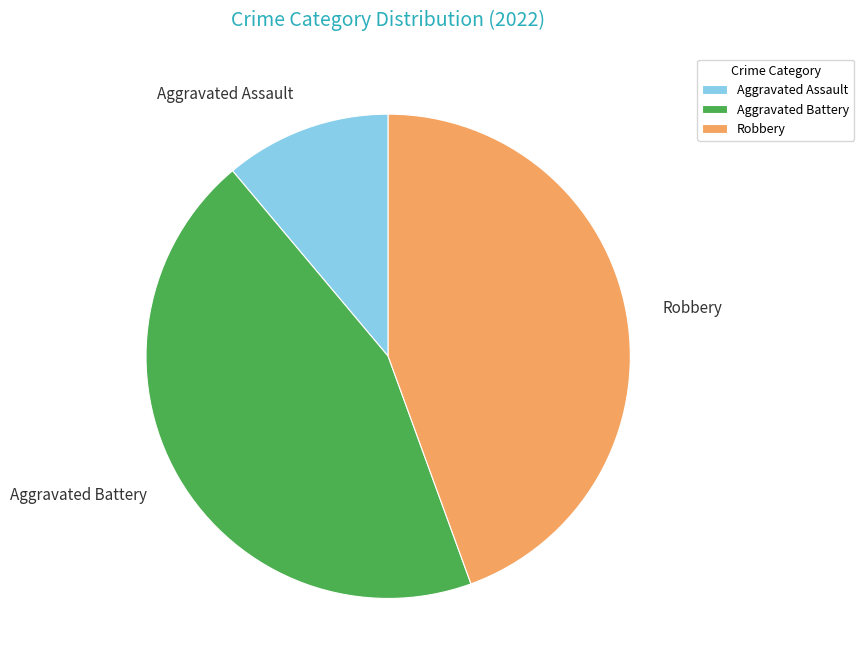

Combined, do Aggravated Battery and Robbery account for over 50%?

Yes